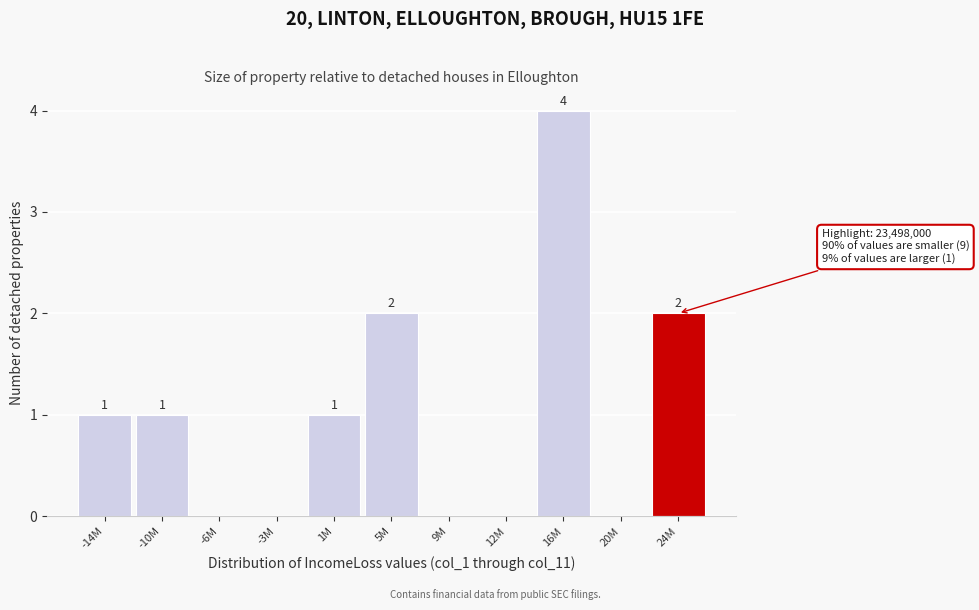

Reading left to right, list all the values displayed in this chart.

-14M=1	-10M=1	-6M=0	-3M=0	1M=1	5M=2	9M=0	12M=0	16M=4	20M=0	24M=2